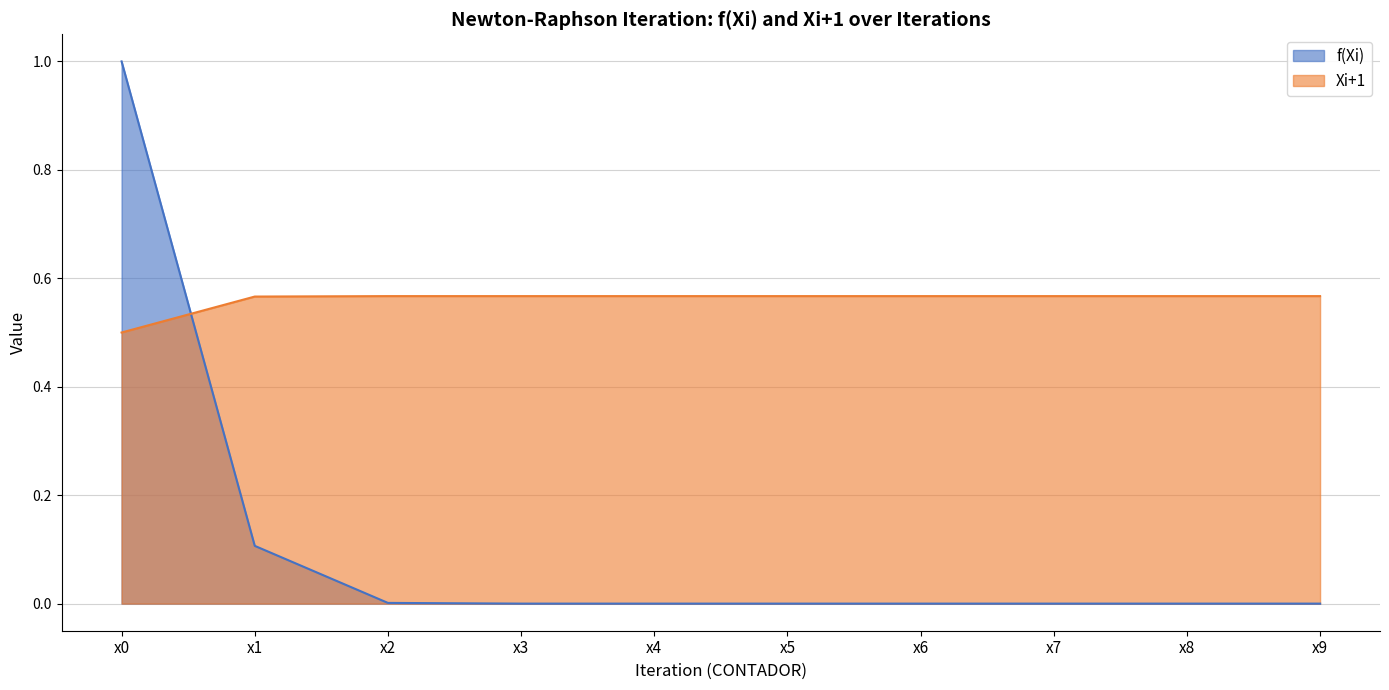

Which category has the highest value across all series?

x0